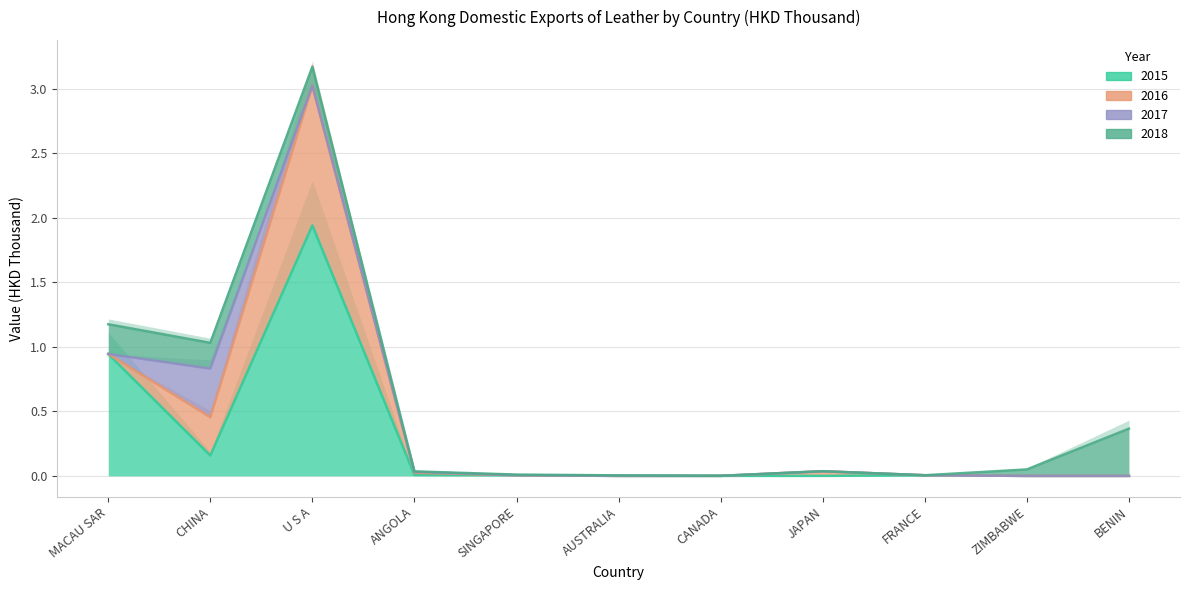

What is the label of the 6th point from the right?

AUSTRALIA